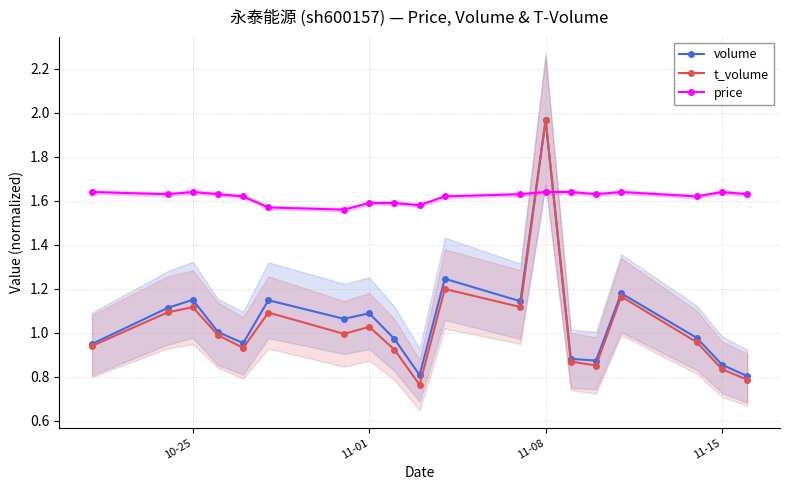

True or false: volume has more than 1 points higher than both neighbors.

True